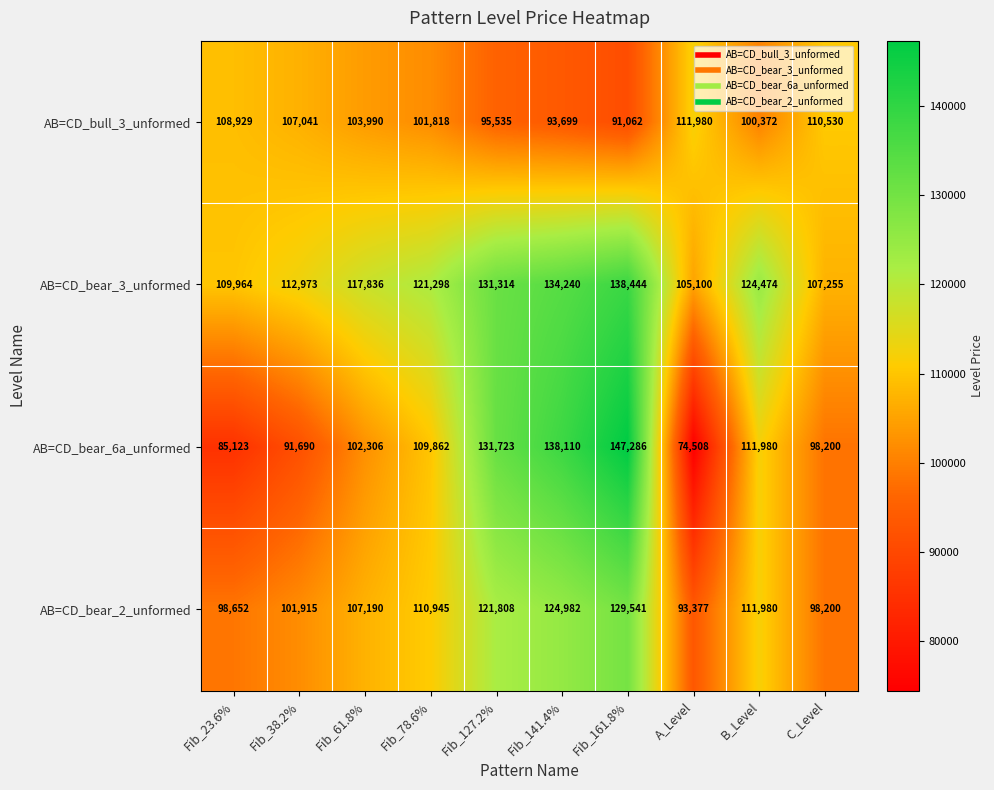

Read the AB=CD_bear_3_unformed value at B_Level, to the nearest 100.

124500